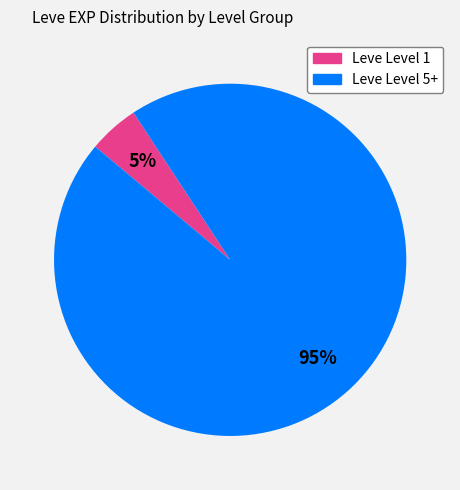

To the nearest percent, what is the average slice percentage?

50%